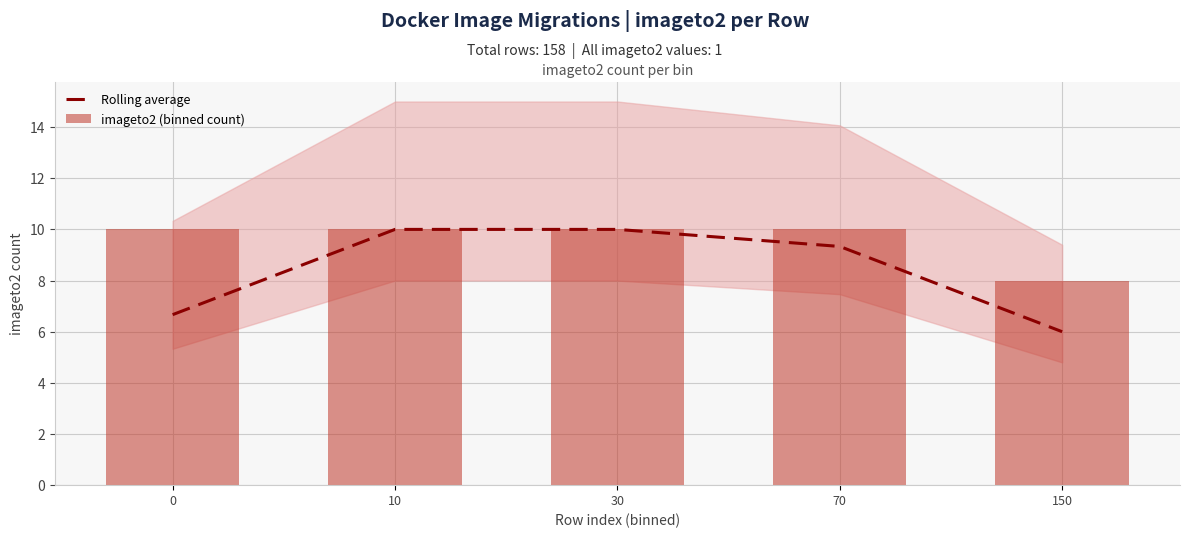

At which label is Rolling average closest to 8?

70